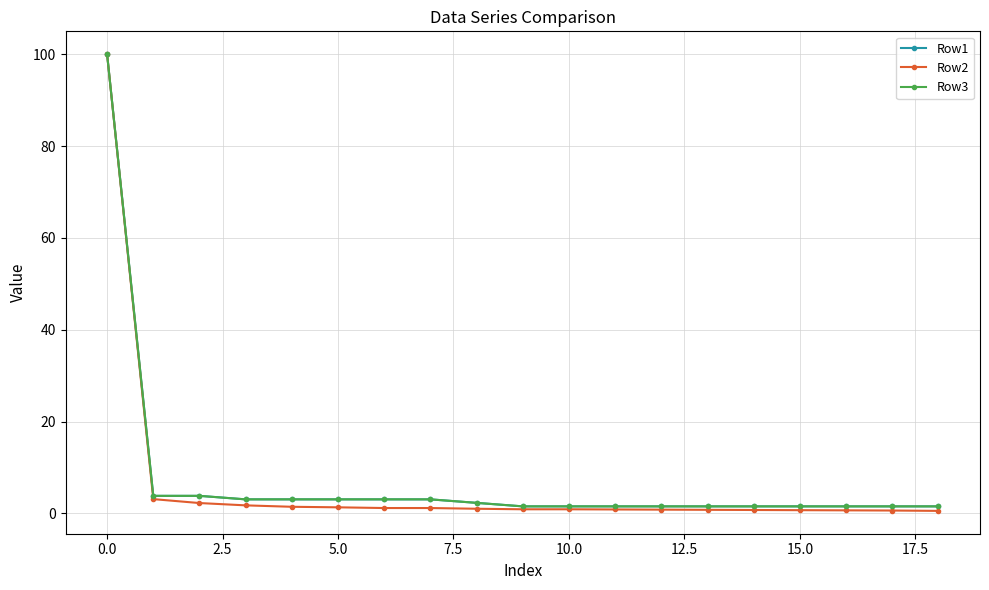

Is this an area chart (filled region under the line)?

No